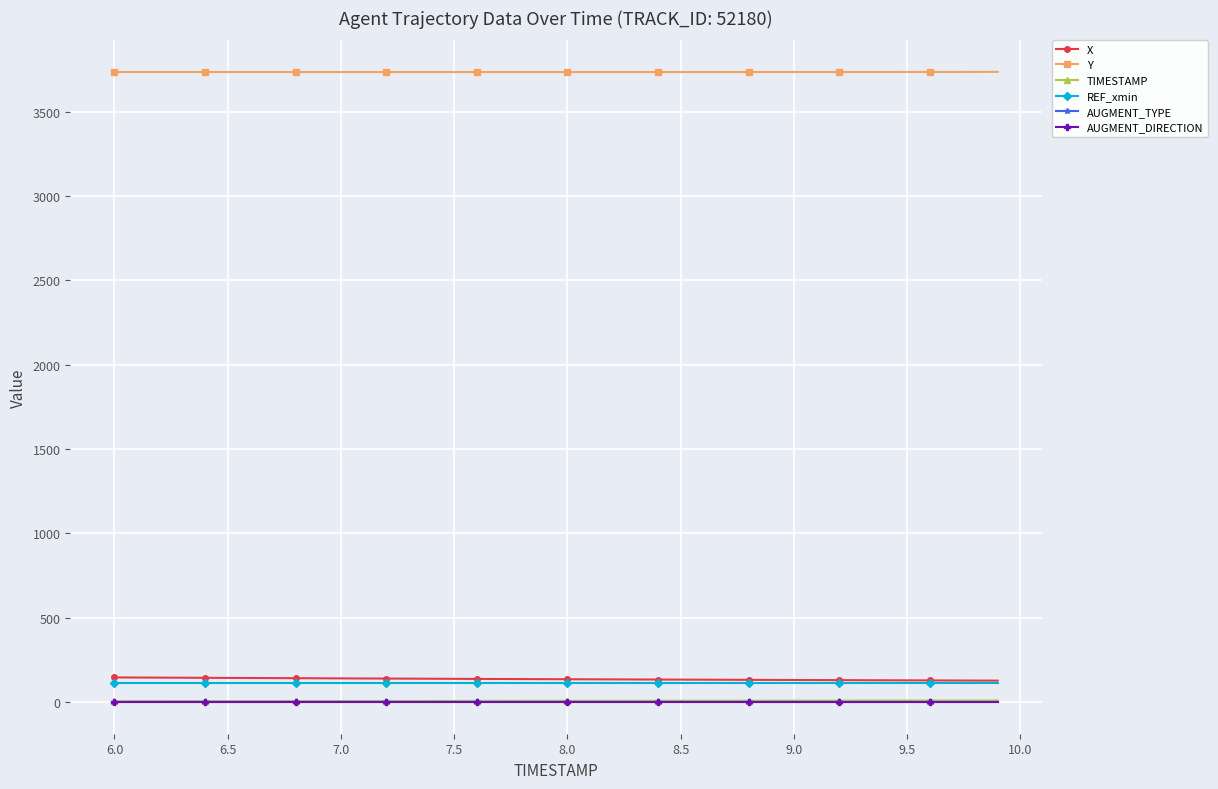

True or false: AUGMENT_DIRECTION and AUGMENT_TYPE intersect in this chart.

False